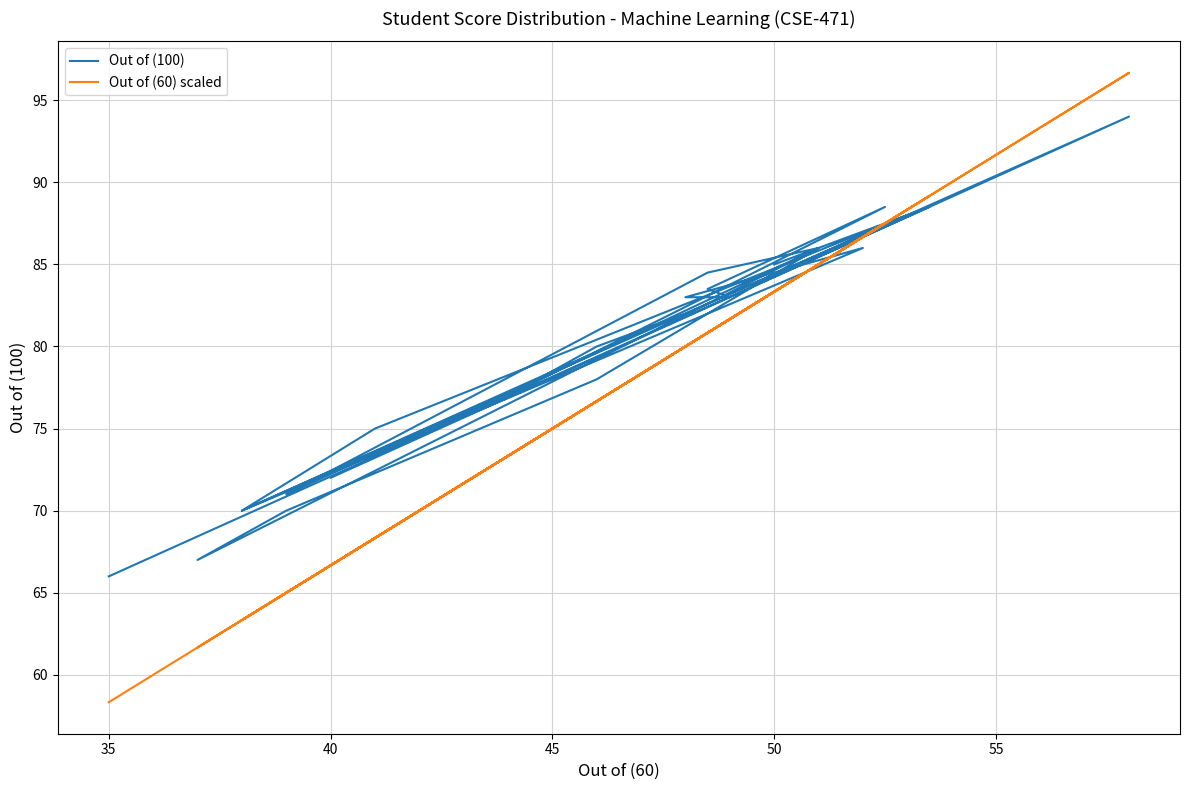

How many lines are shown in the chart?

2